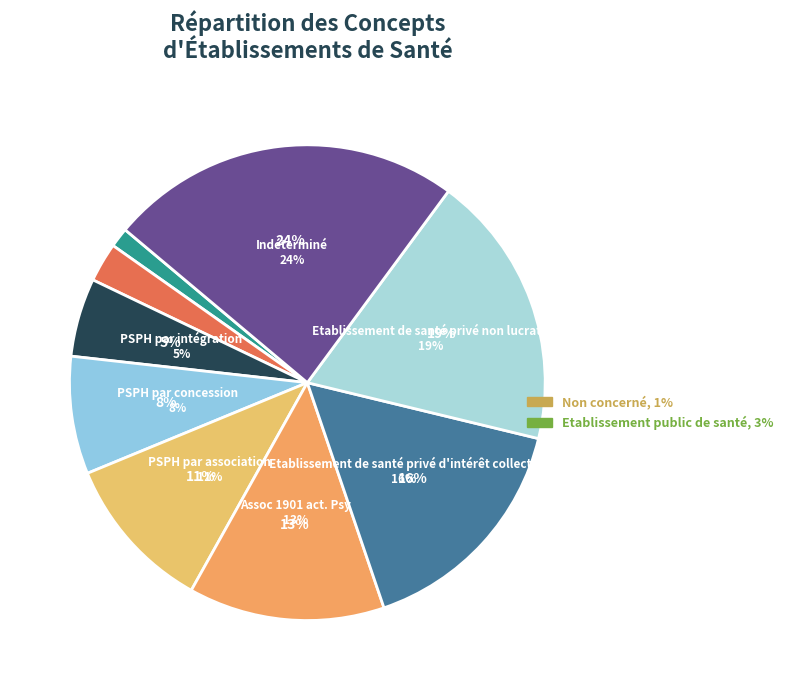

Does Etablissement de santé privé d'intérêt collectif account for over 50% of the chart?

No